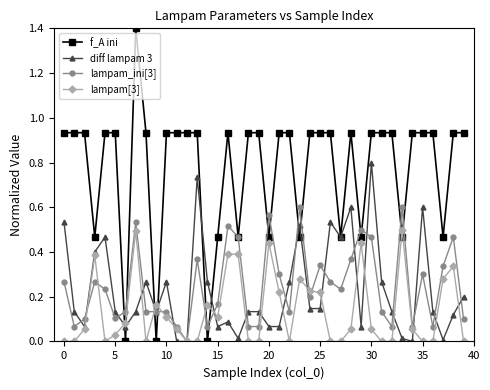

What is the maximum value shown in the chart?

1.4